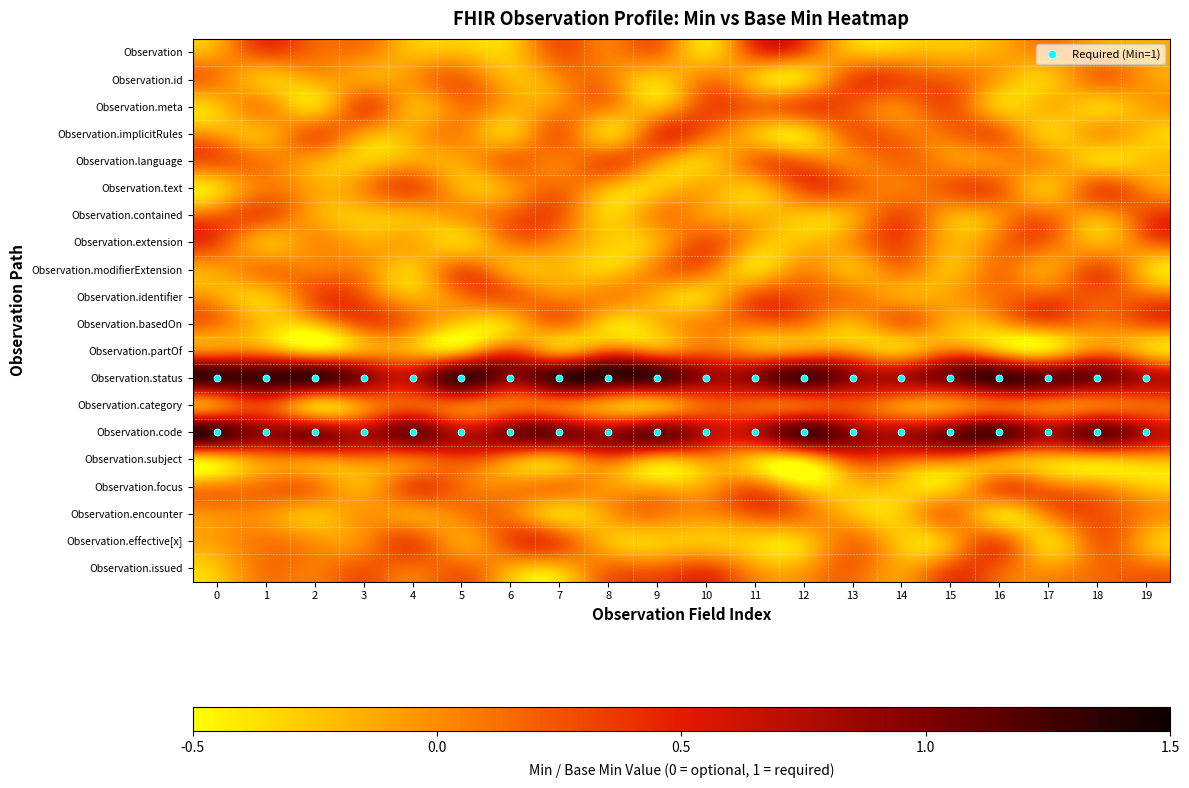

Rank the series at 3 from lowest to highest value.

Observation.language, Observation.contained, Observation.focus, Observation.extension, Observation.implicitRules, Observation.id, Observation.partOf, Observation.encounter, Observation.text, Observation.category, Observation.modifierExtension, Observation.effective[x], Observation, Observation.subject, Observation.identifier, Observation.issued, Observation.basedOn, Observation.meta, Observation.code, Observation.status